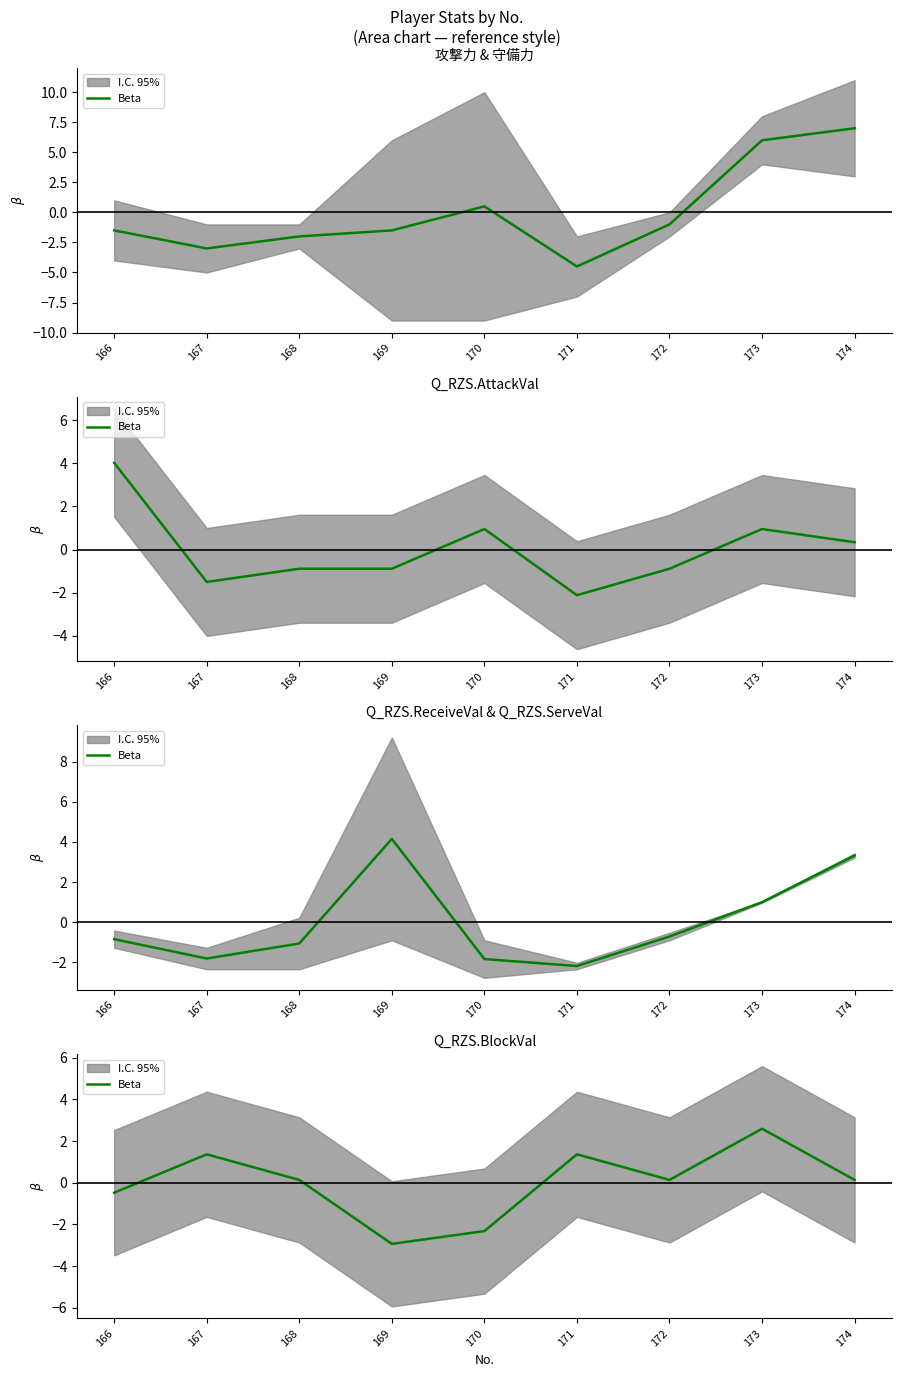

Reading right to left, what are all the values shown in this chart?

0.1	2.6	0.1	1.4	-2.3	-2.9	0.1	1.4	-0.5